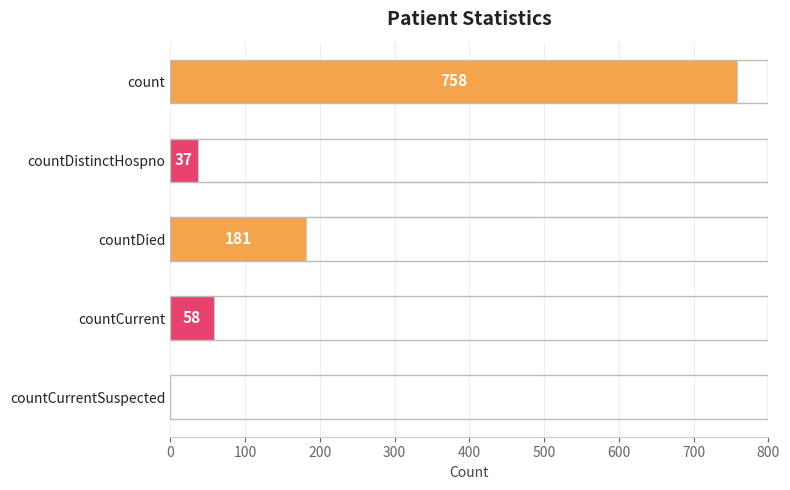

The chart shows a value of 758 at count. True or false?

True